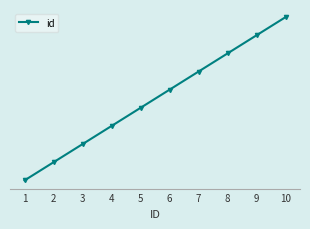

Which category has the lowest value across all series?

1